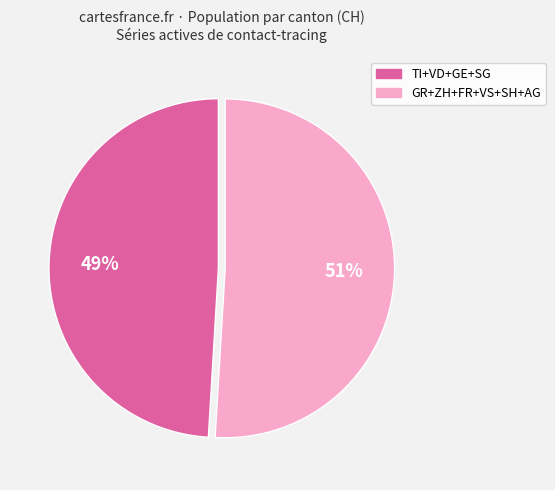

To the nearest percent, what is the average slice percentage?

50%